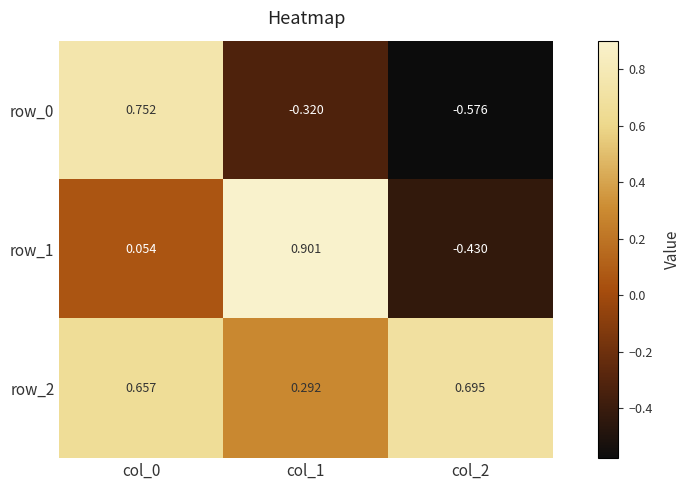

List the series in order of their peak value, highest first.

row_1, row_0, row_2